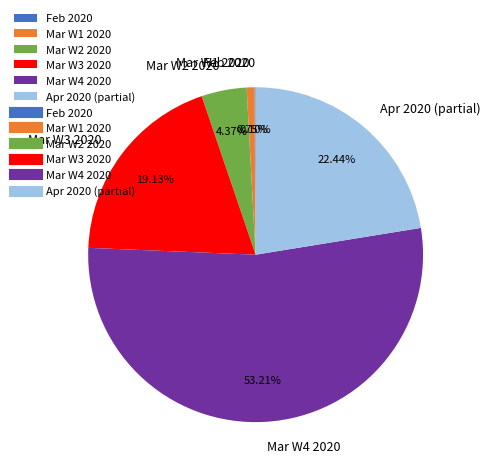

Which category accounts for the majority?

Mar W4 2020